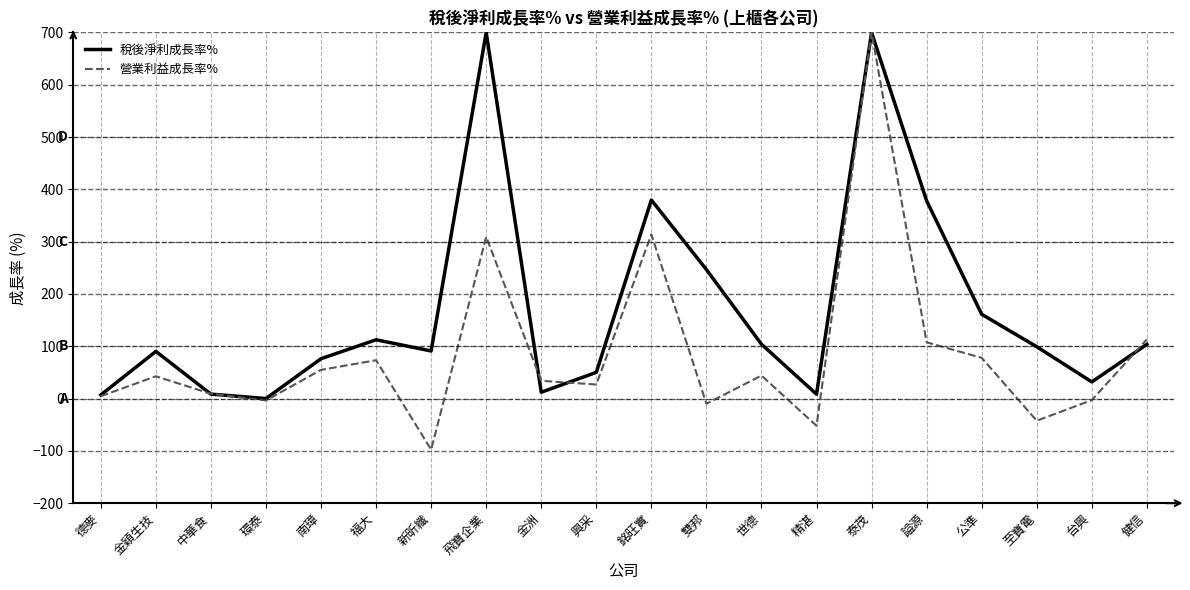

At which label does 稅後淨利成長率% first exceed 99?

福大